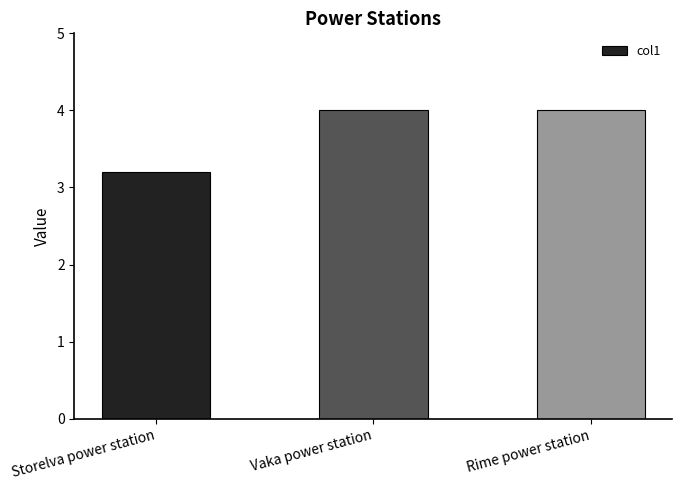

What is the label of the 3rd bar from the right?

Storelva power station